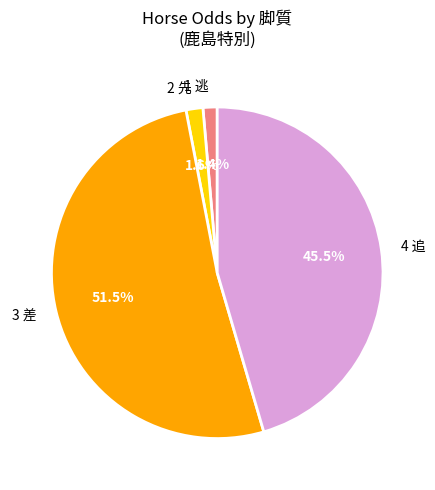

What is the largest slice in the pie chart?

3 差